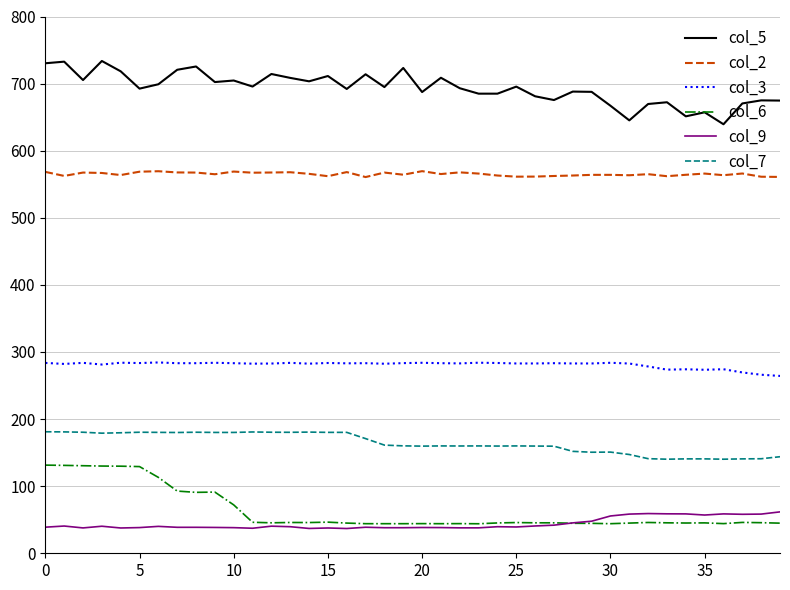

What is the minimum value shown in the chart?

36.9